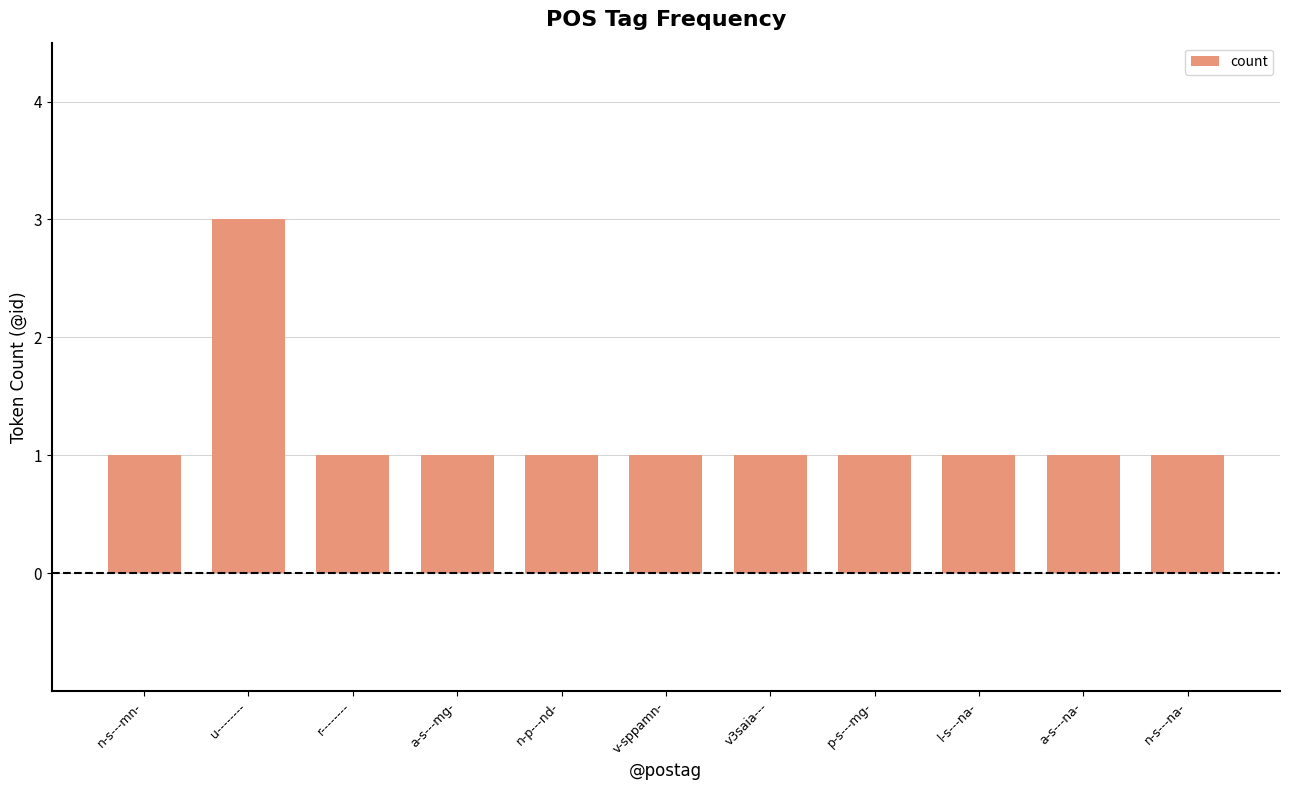

What is the smallest value displayed?

1